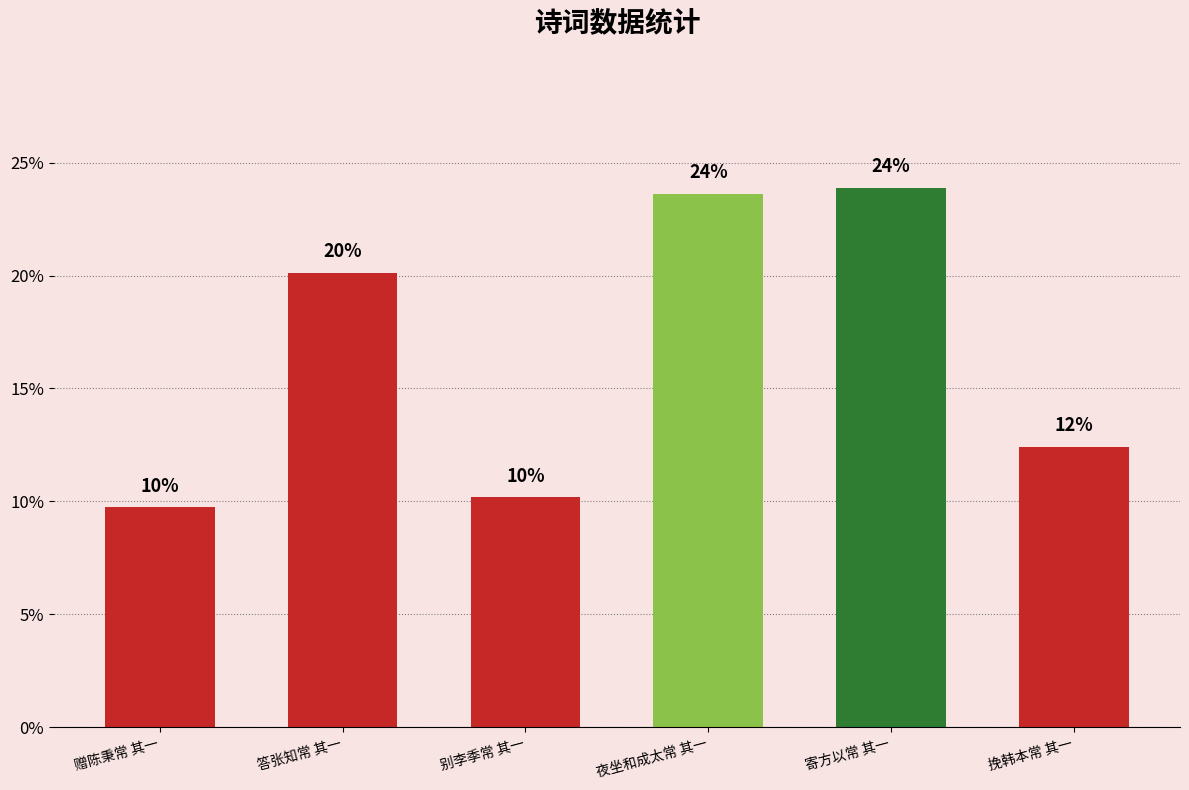

Are the bars horizontal?

No